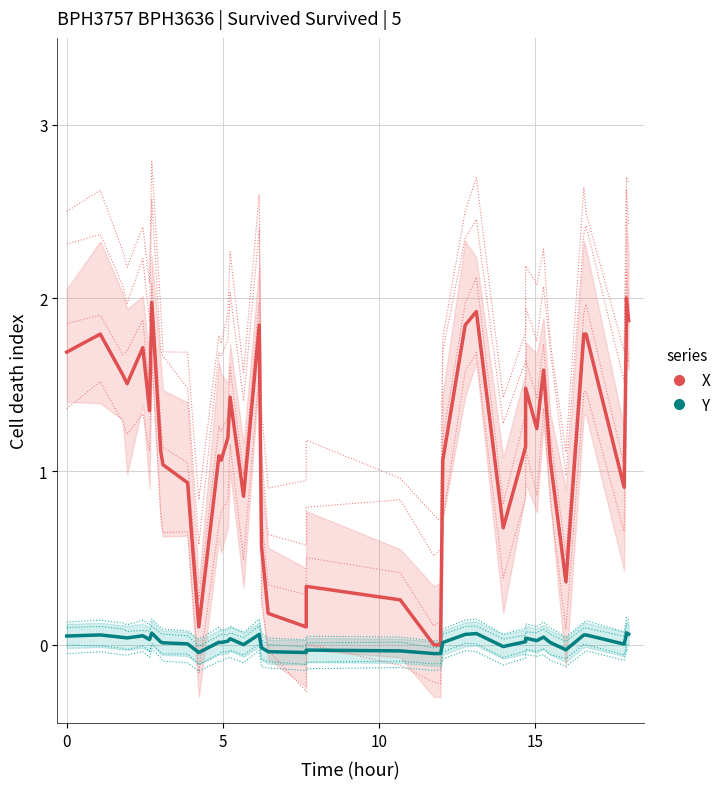

Which series has the widest spread of values?

X